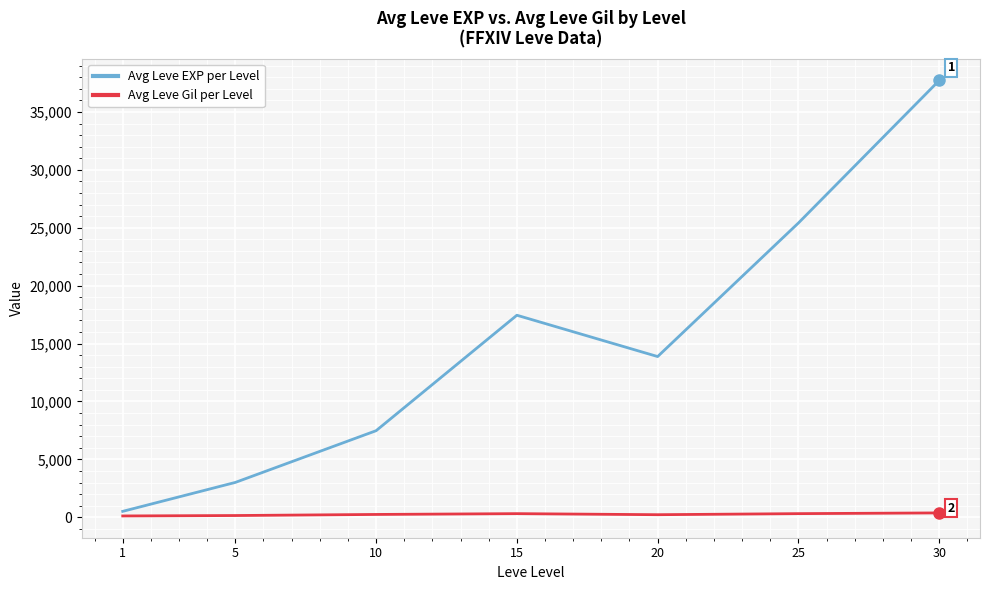

At which label does Avg Leve EXP per Level first exceed 13876?

15